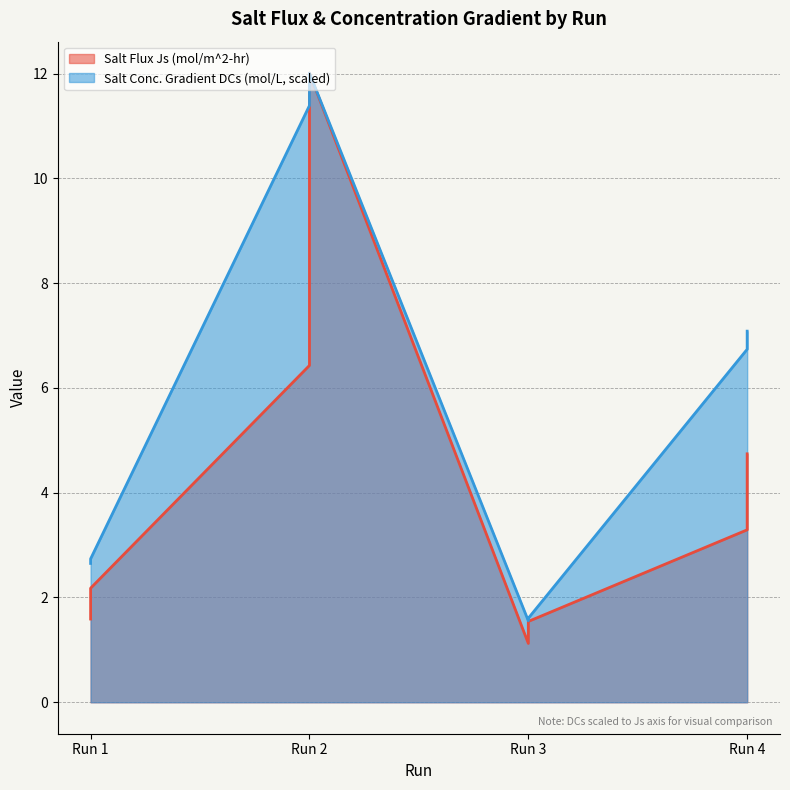

What is the maximum value shown in the chart?

12.0